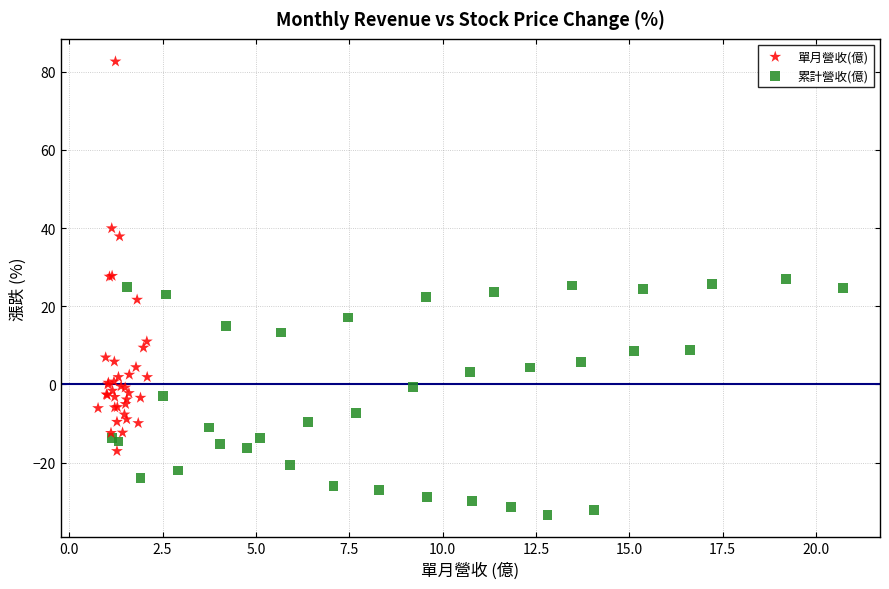

Which series reaches the maximum Y coordinate?

單月營收(億)